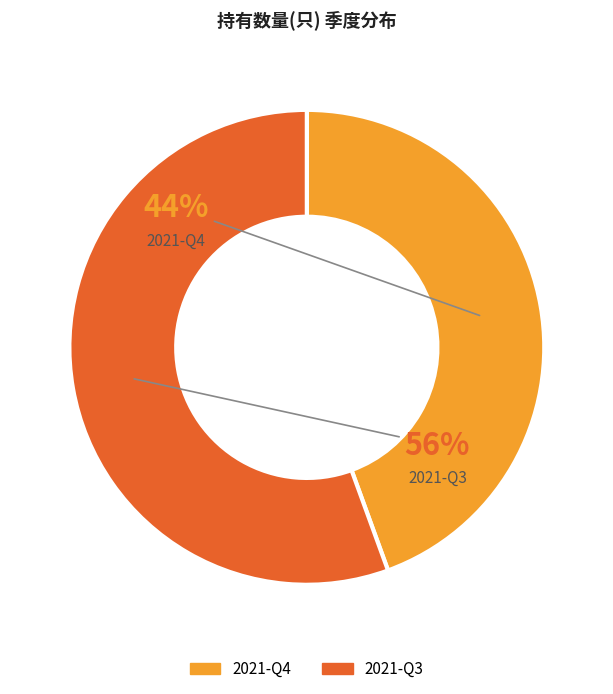

Count the number of slices in the pie.

2